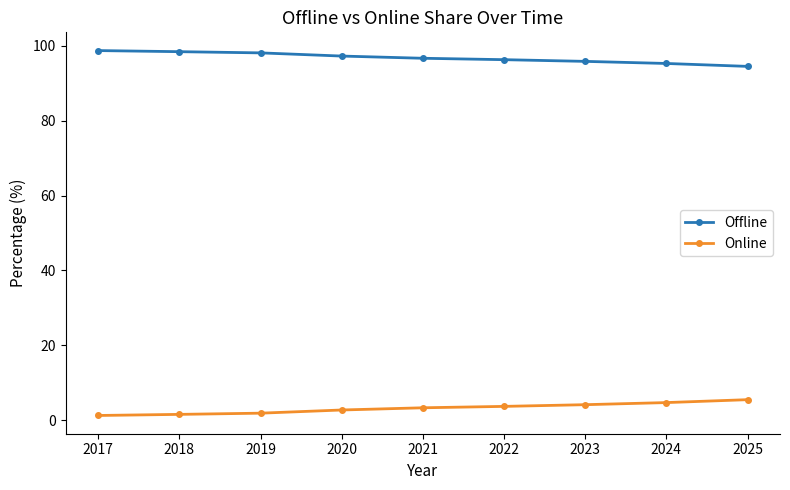

Is the value of Online at 2017 greater than the value of Offline at 2019?

No